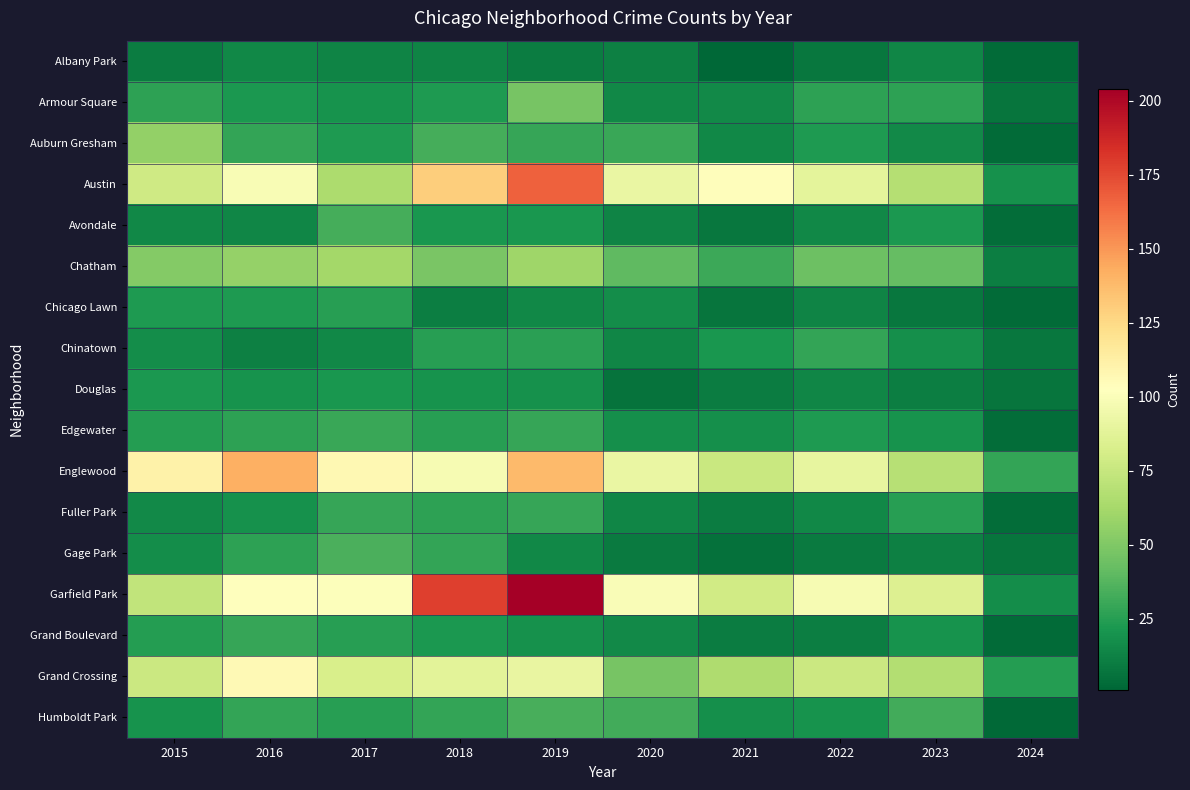

Count the number of categories in the chart.

10